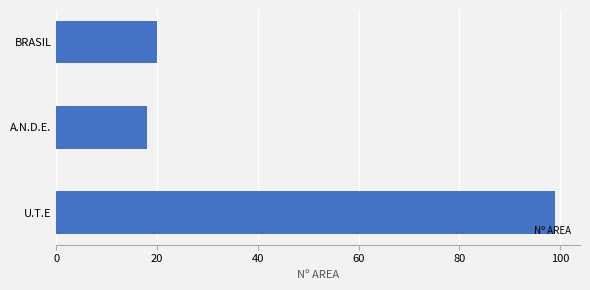

Does the chart contain any negative values?

No